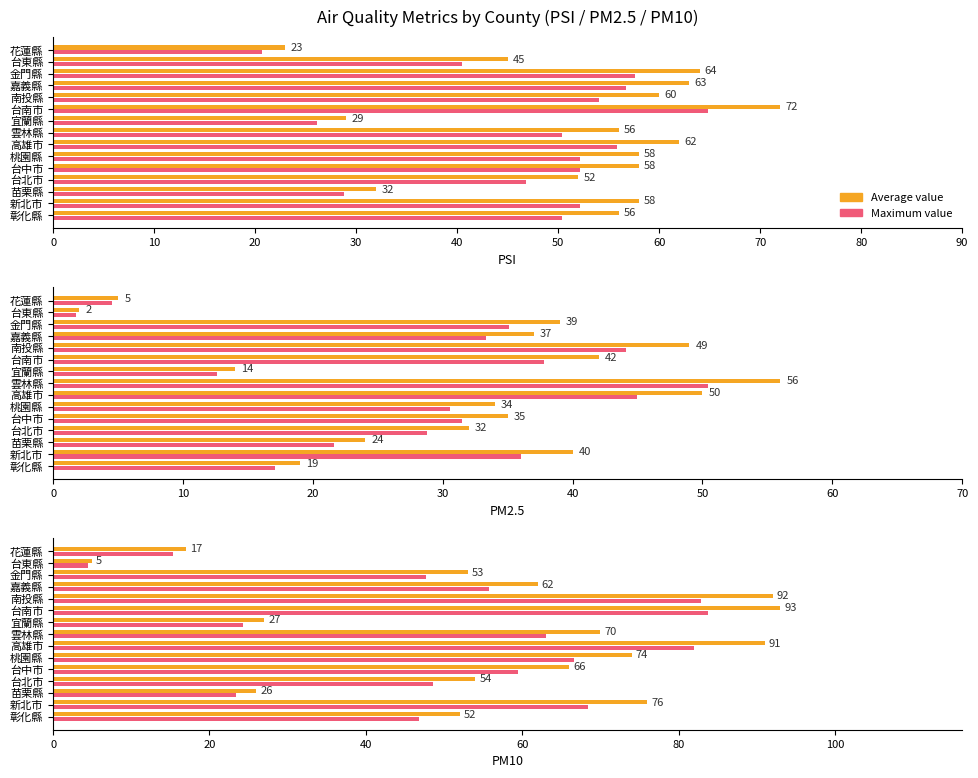

What is the highest value of the Maximum value series?

83.7